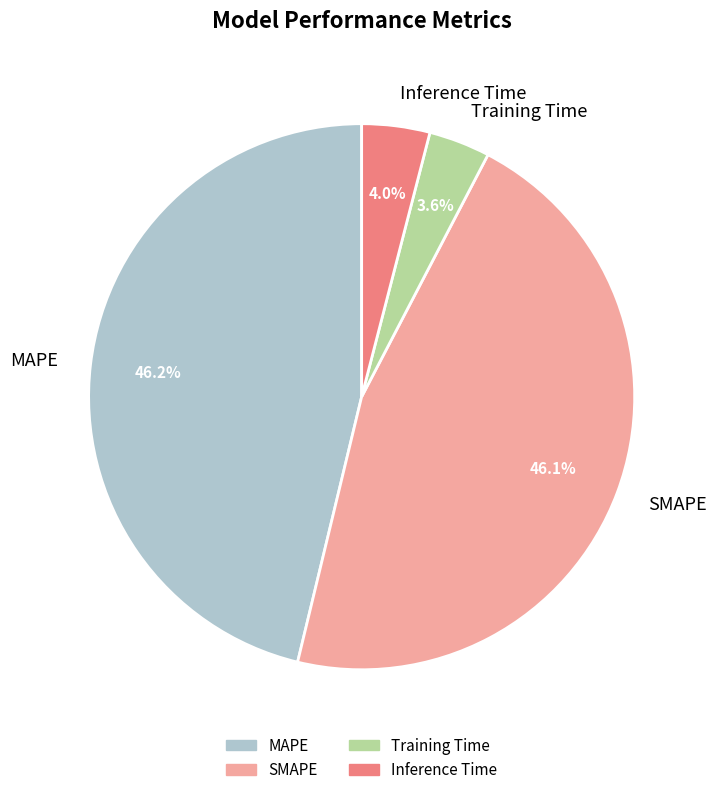

Is there a majority slice in this chart?

No